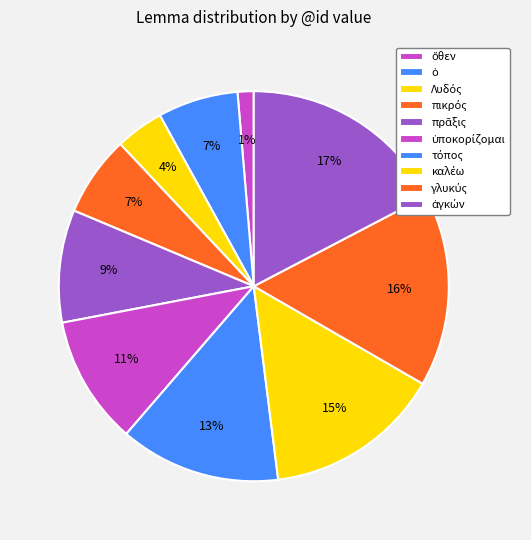

To the nearest percent, what is the difference between the largest and smallest slice percentages?

16%